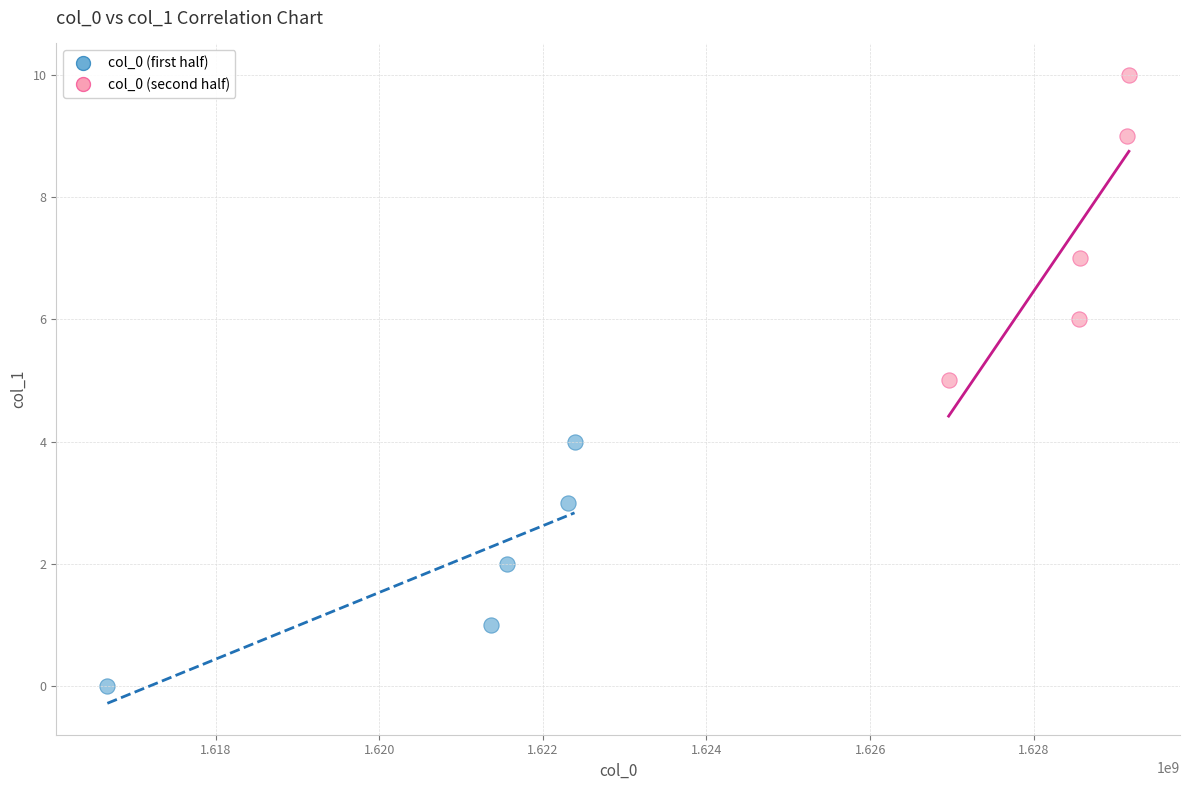

Which series has the largest Y range (max minus min)?

col_0 (second half)